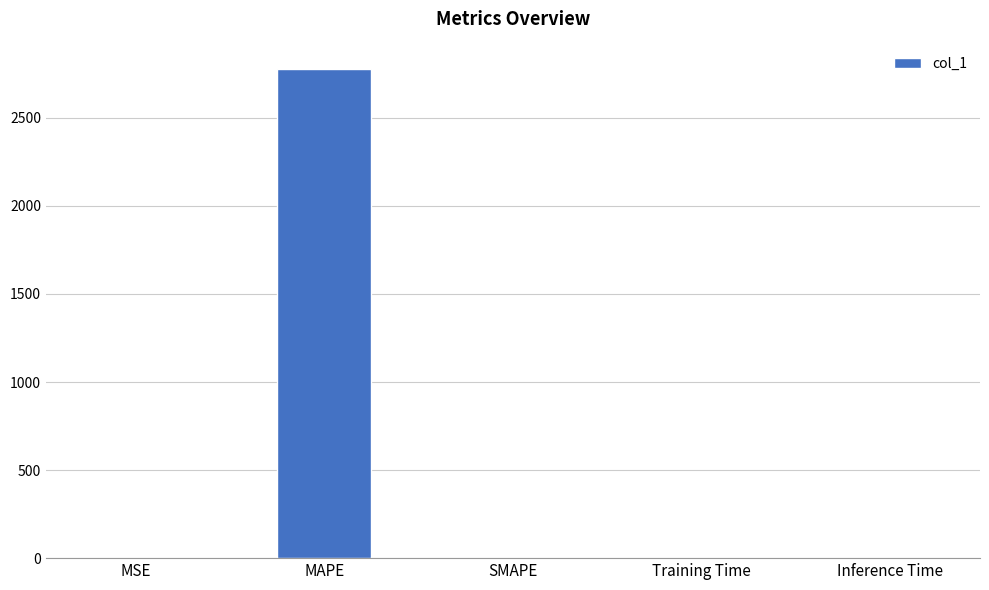

What is the greatest value displayed?

2777.7